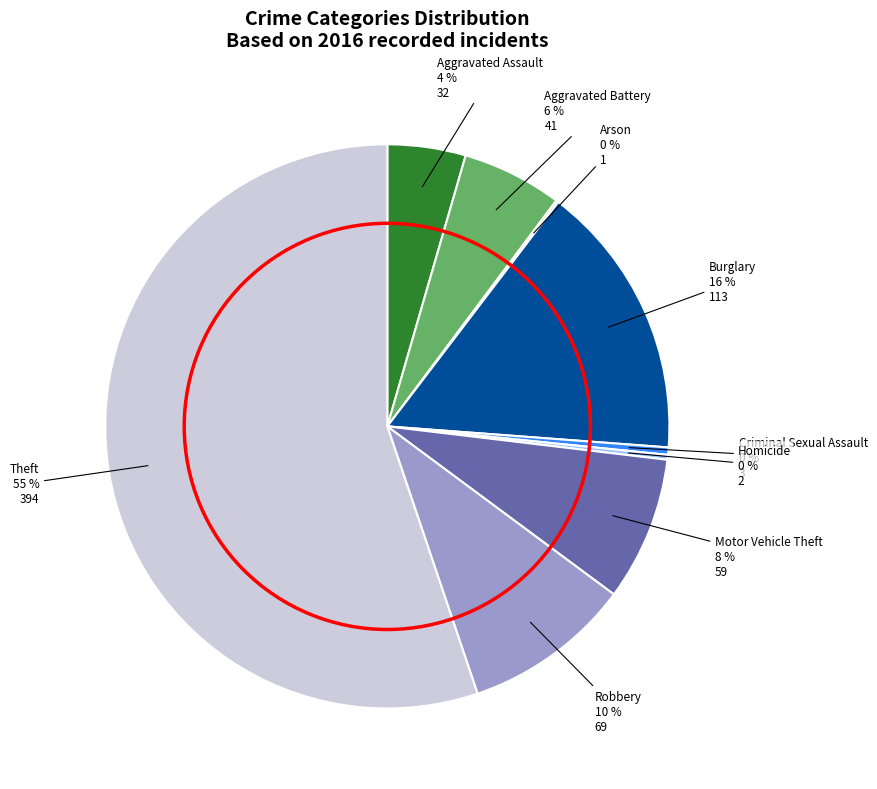

Which category accounts for the majority?

Theft